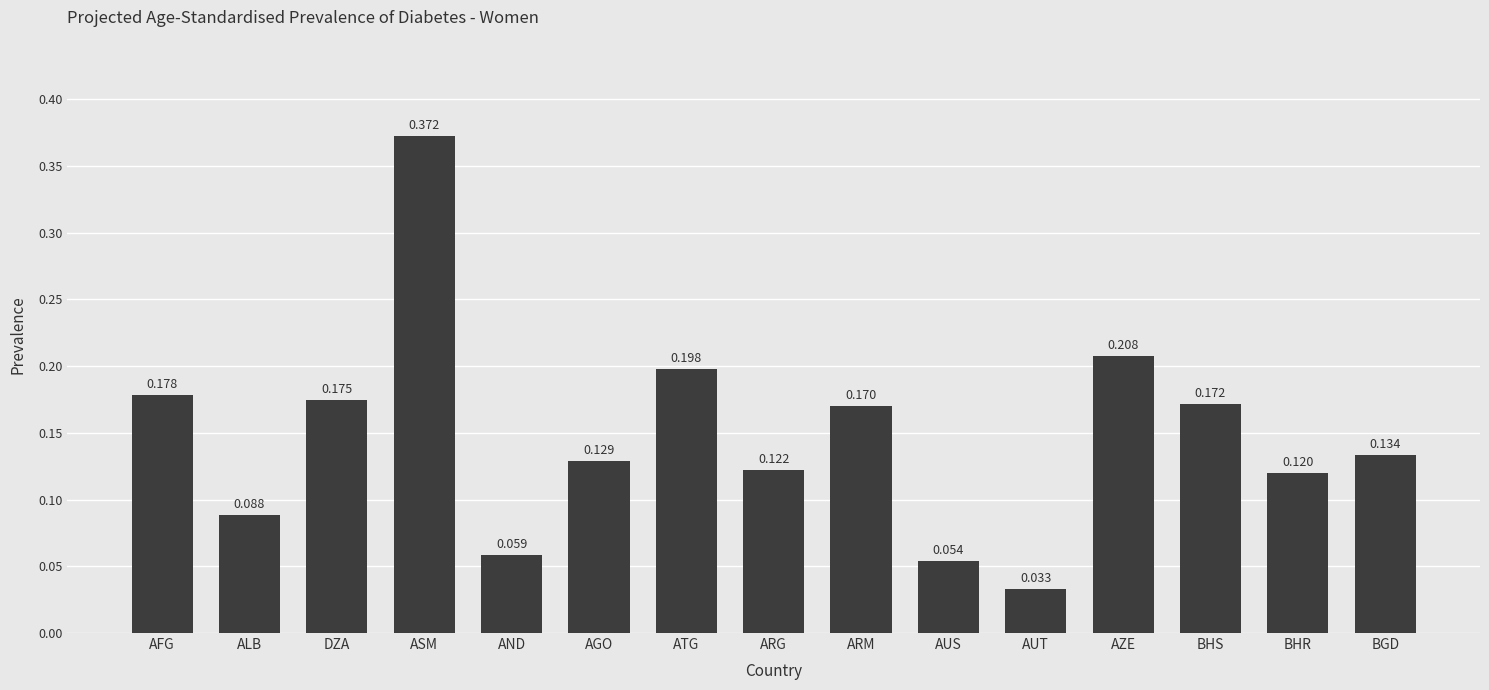

List the labels in order of value, largest first.

ASM, AZE, ATG, AFG, DZA, BHS, ARM, BGD, AGO, ARG, BHR, ALB, AND, AUS, AUT